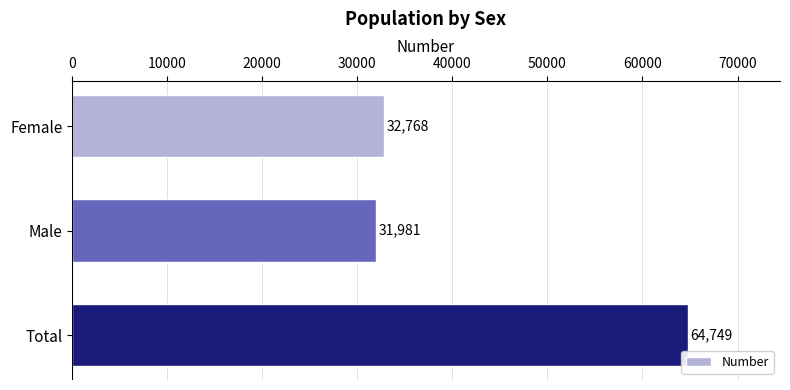

What is the maximum value shown in the chart?

64749